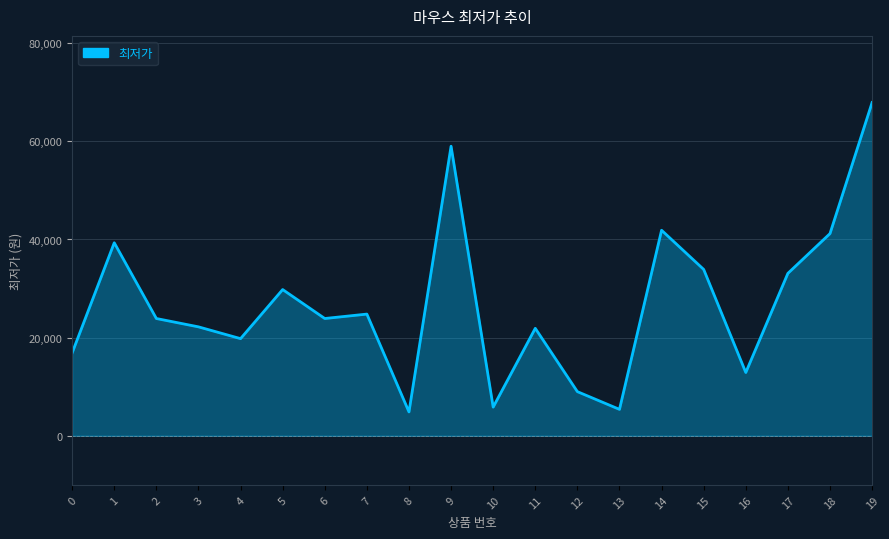

The chart shows a value of 19800 at 4. True or false?

True